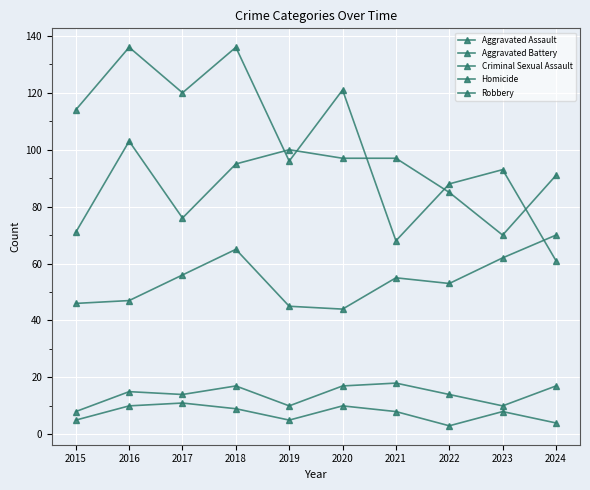

What is the value of the Homicide point at the 4th from the left?

9